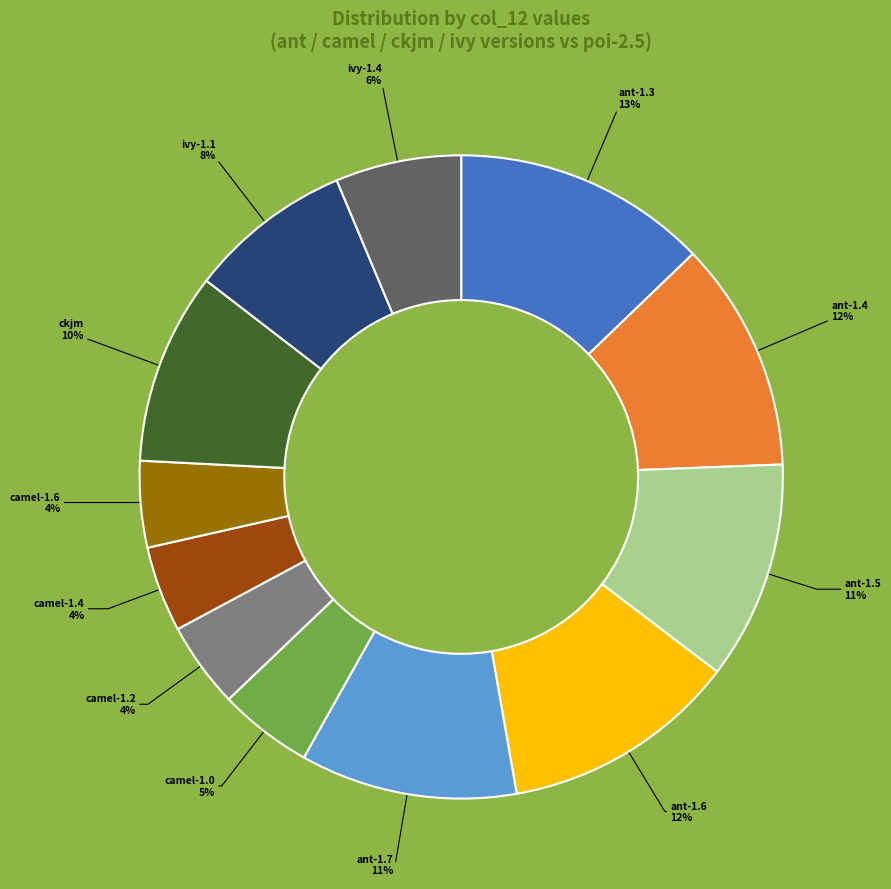

Does ant-1.6 account for over 50% of the chart?

No